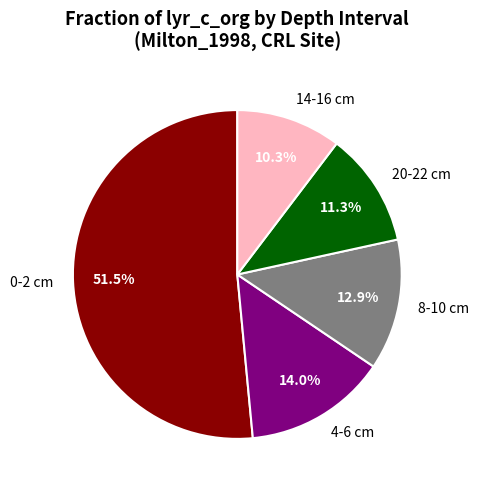

What is the largest slice in the pie chart?

0-2 cm